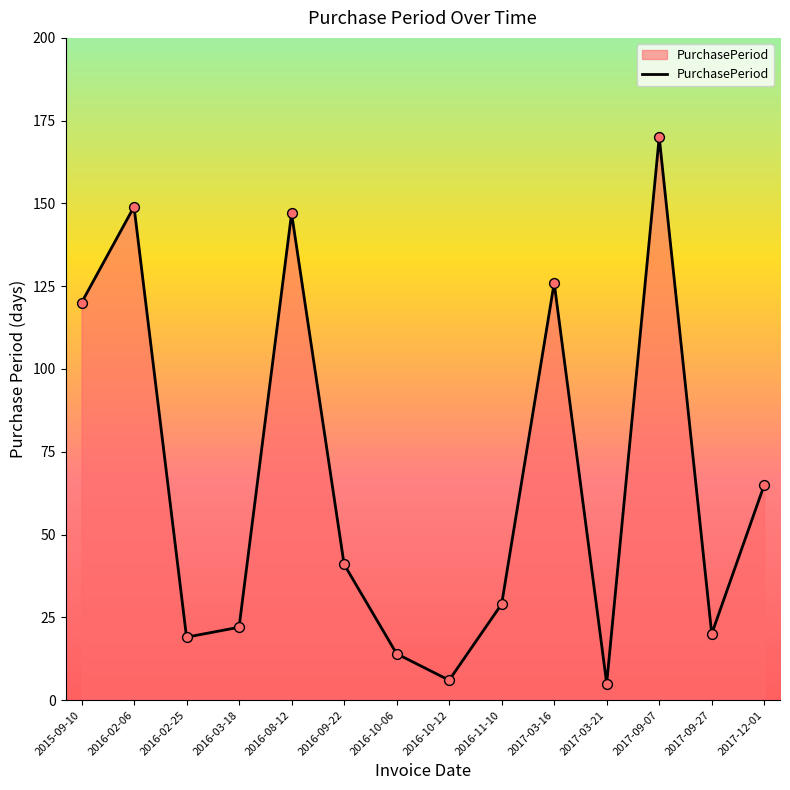

What is the change in value from 2016-09-22 to 2017-12-01?

+24